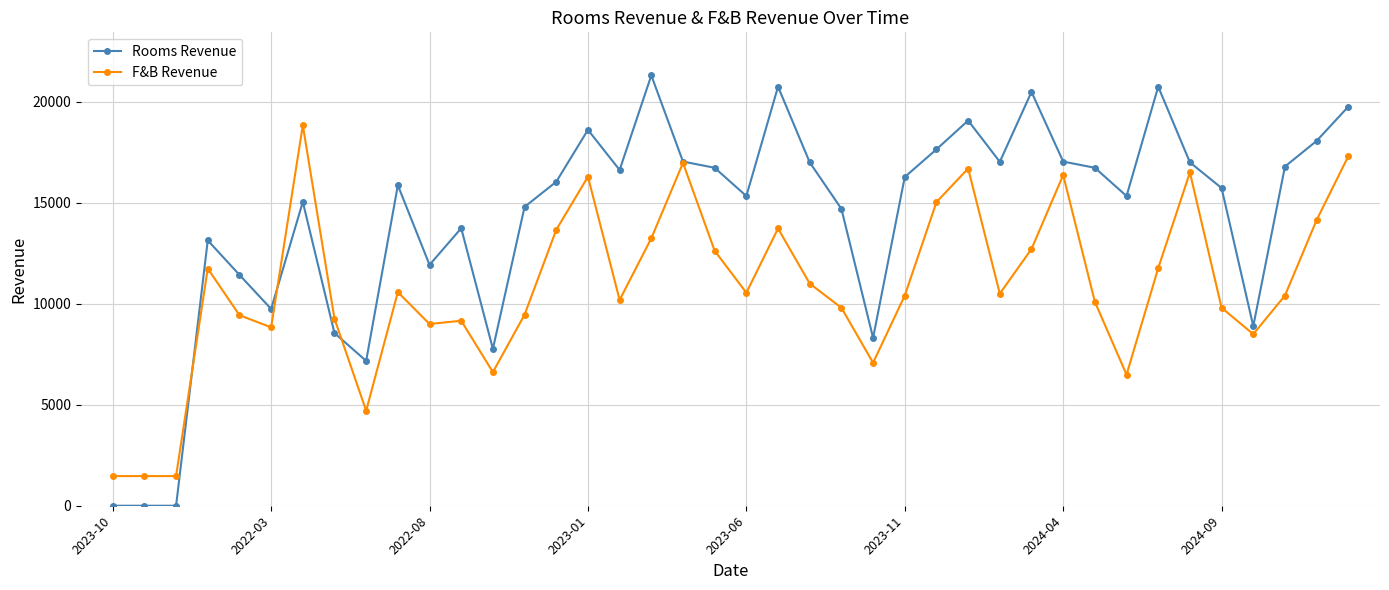

How many lines are shown in the chart?

2